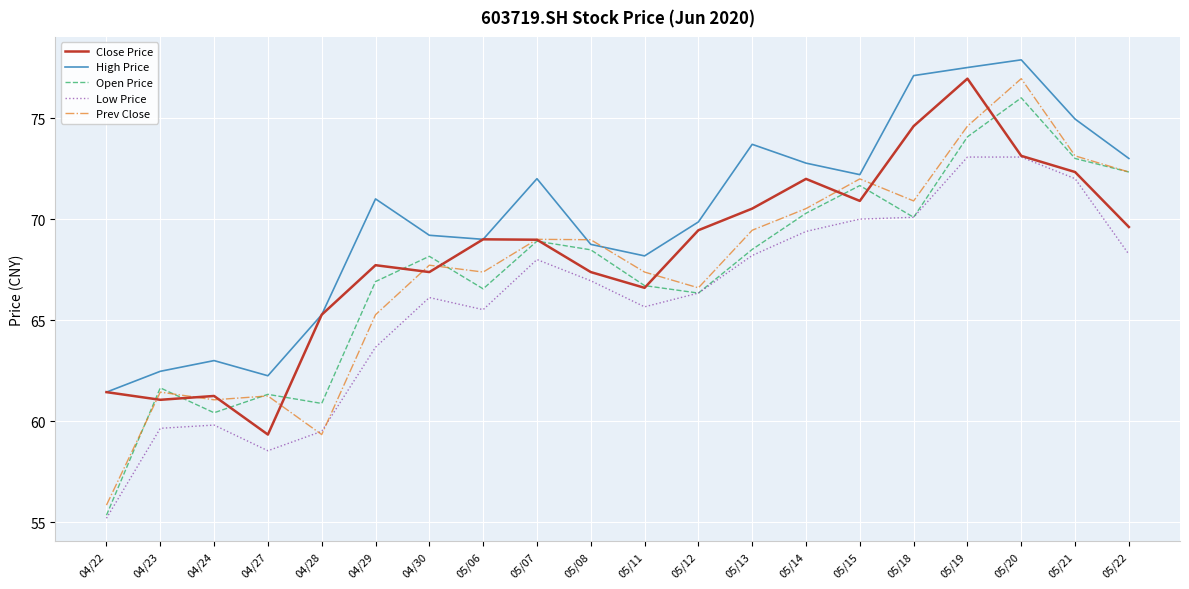

What position from the right is 05/15?

6